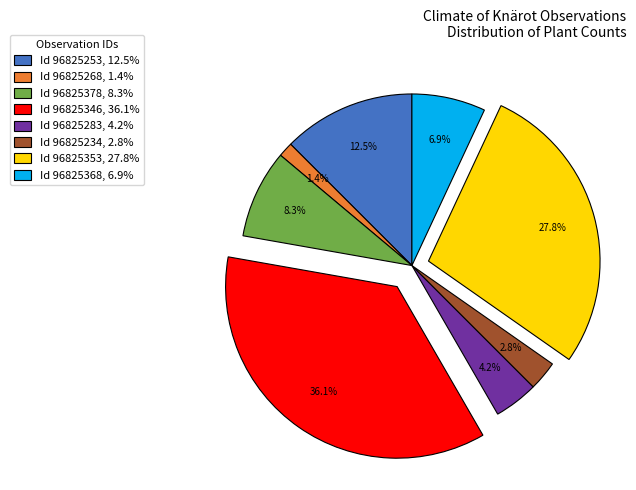

Does any single category account for the majority?

No